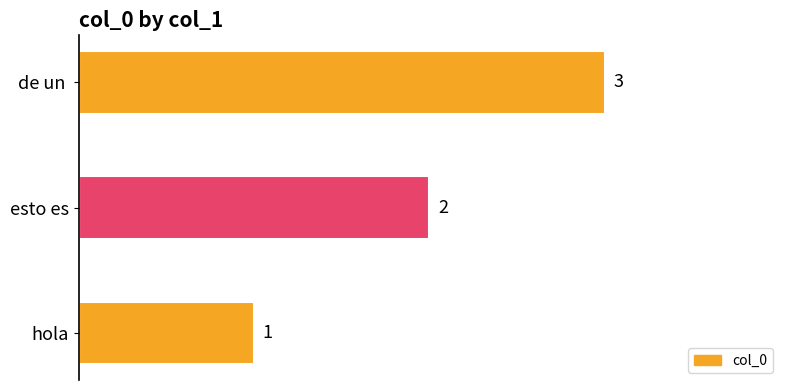

How many data points are less than 2?

1